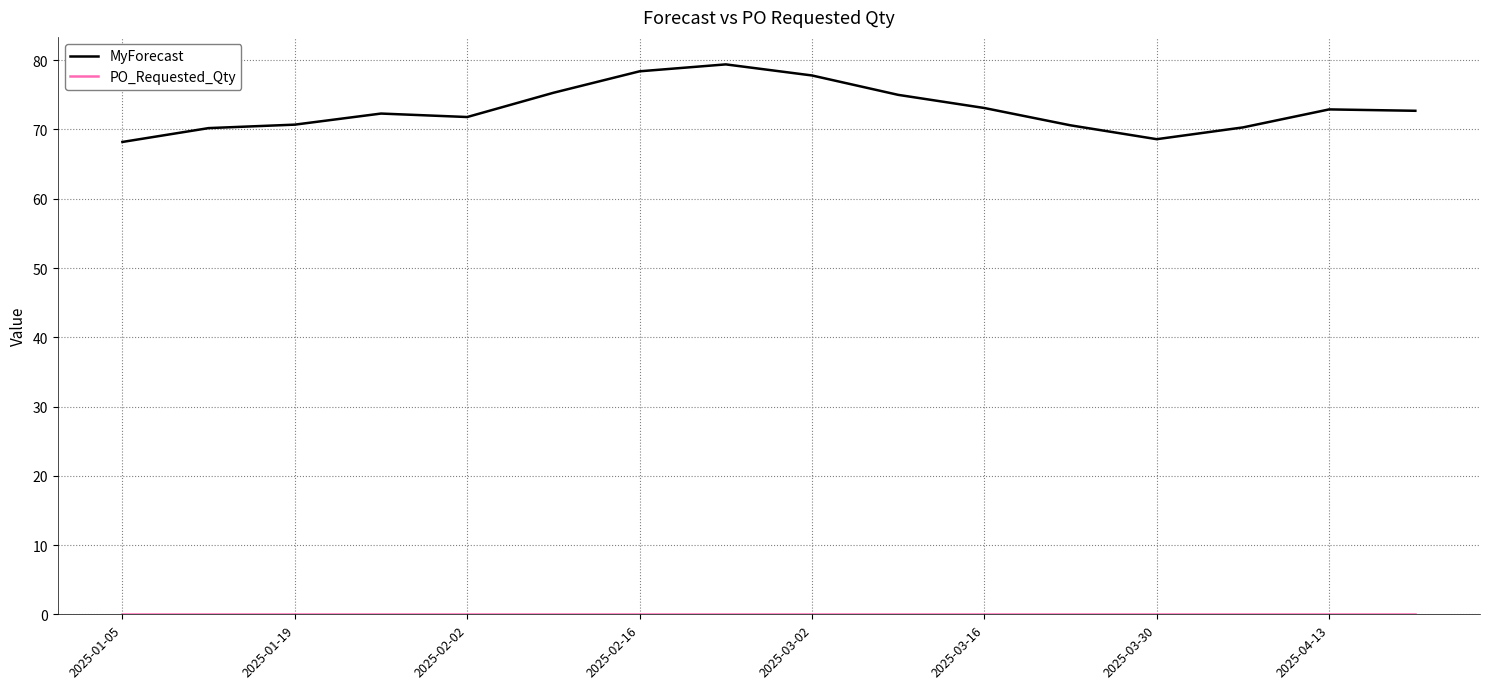

What is the maximum value shown in the chart?

79.4